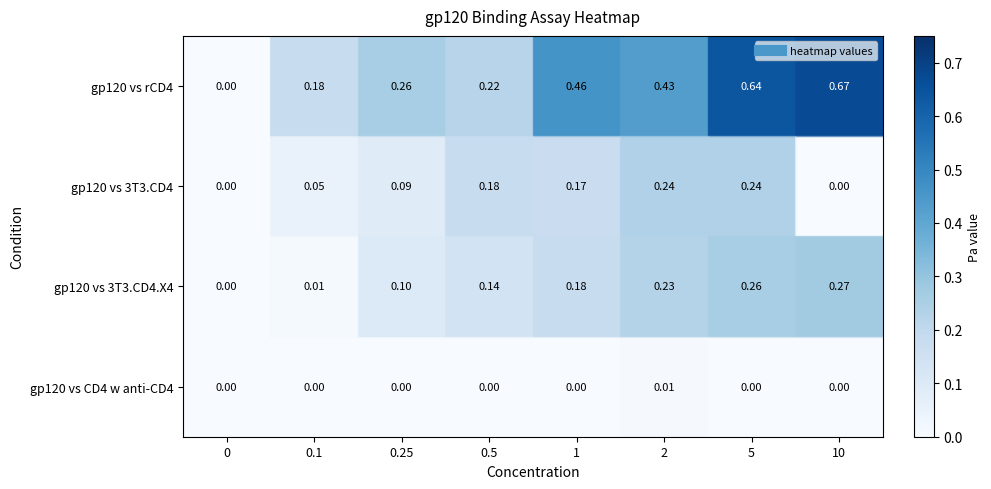

Which series has the largest range (max minus min)?

row_0